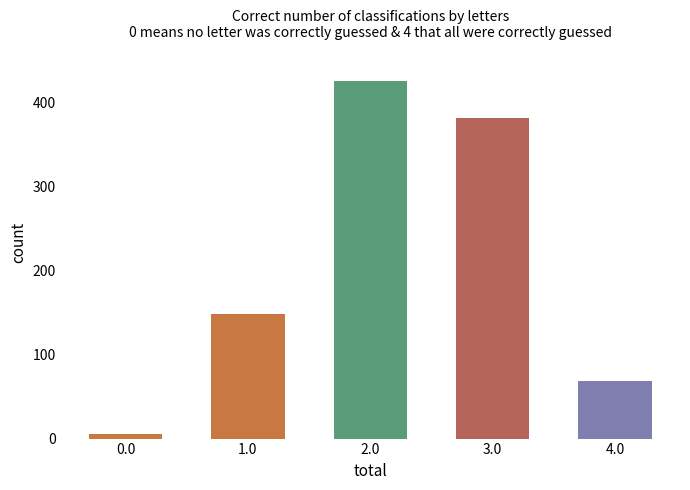

How many categories are shown in the chart?

5